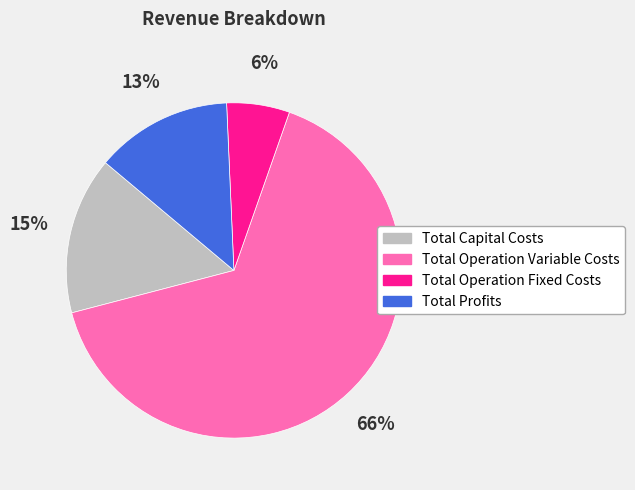

The Total Operation Variable Costs slice represents 66% of the pie. True or false?

True